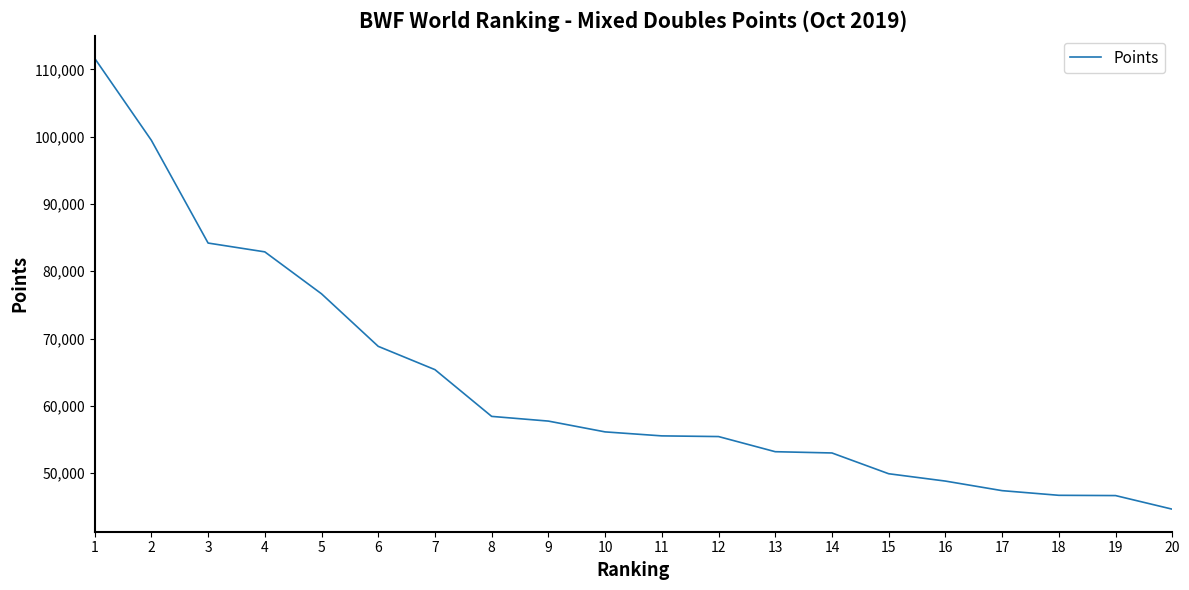

What is the difference between the maximum and minimum values?

67013.4